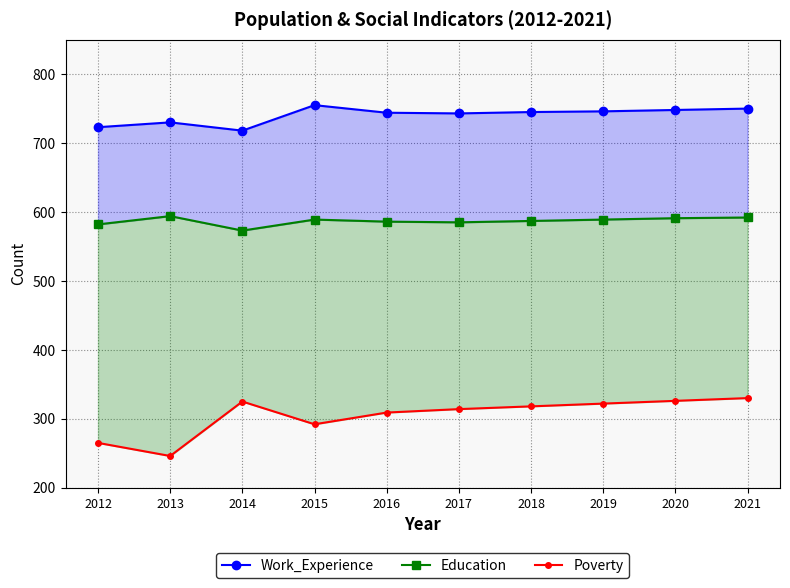

Where is Work_Experience nearest to the value 736?

2013